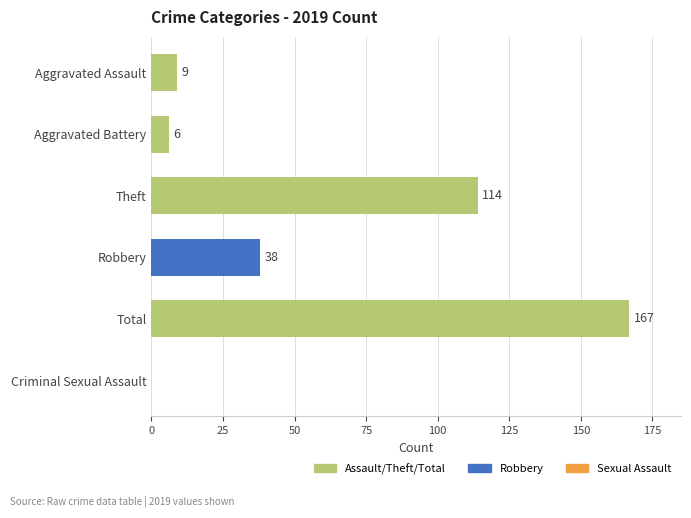

Read the value at Aggravated Assault.

9